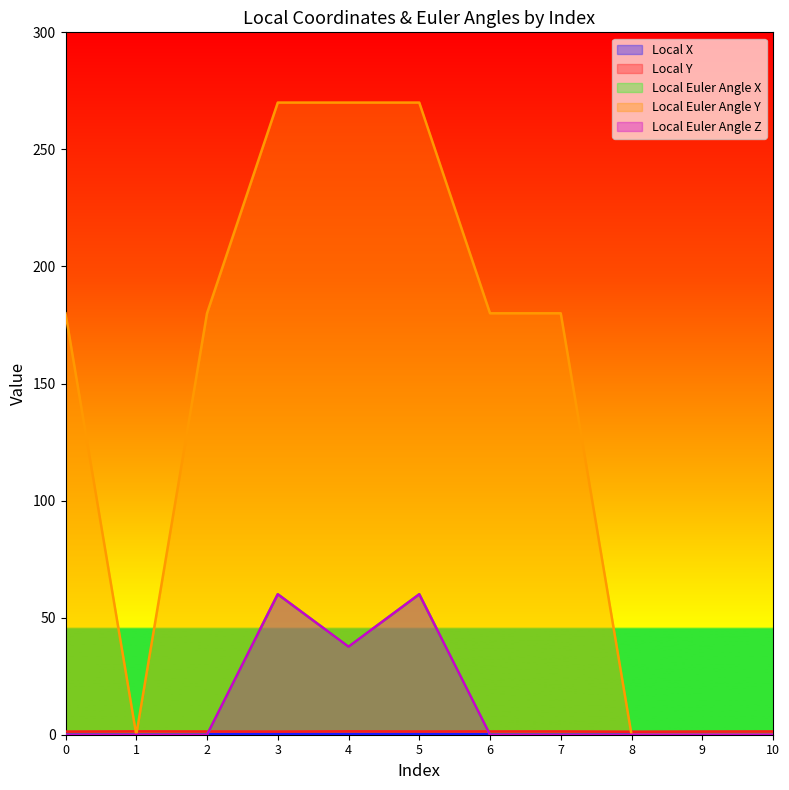

Rank the series by their maximum value, from lowest to highest.

Local X, Local Y, Local Euler Angle X, Local Euler Angle Z, Local Euler Angle Y